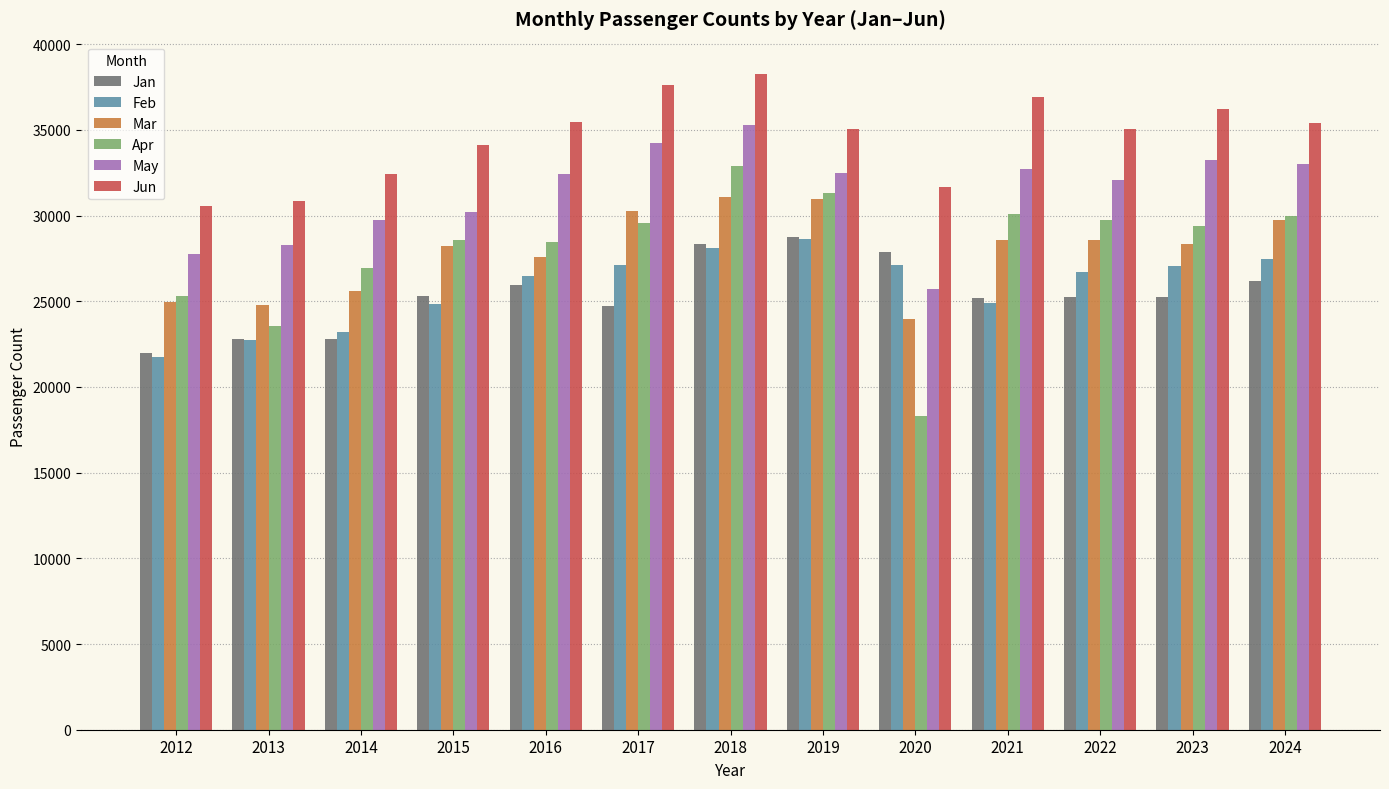

Which label corresponds to the largest value in the chart?

2018